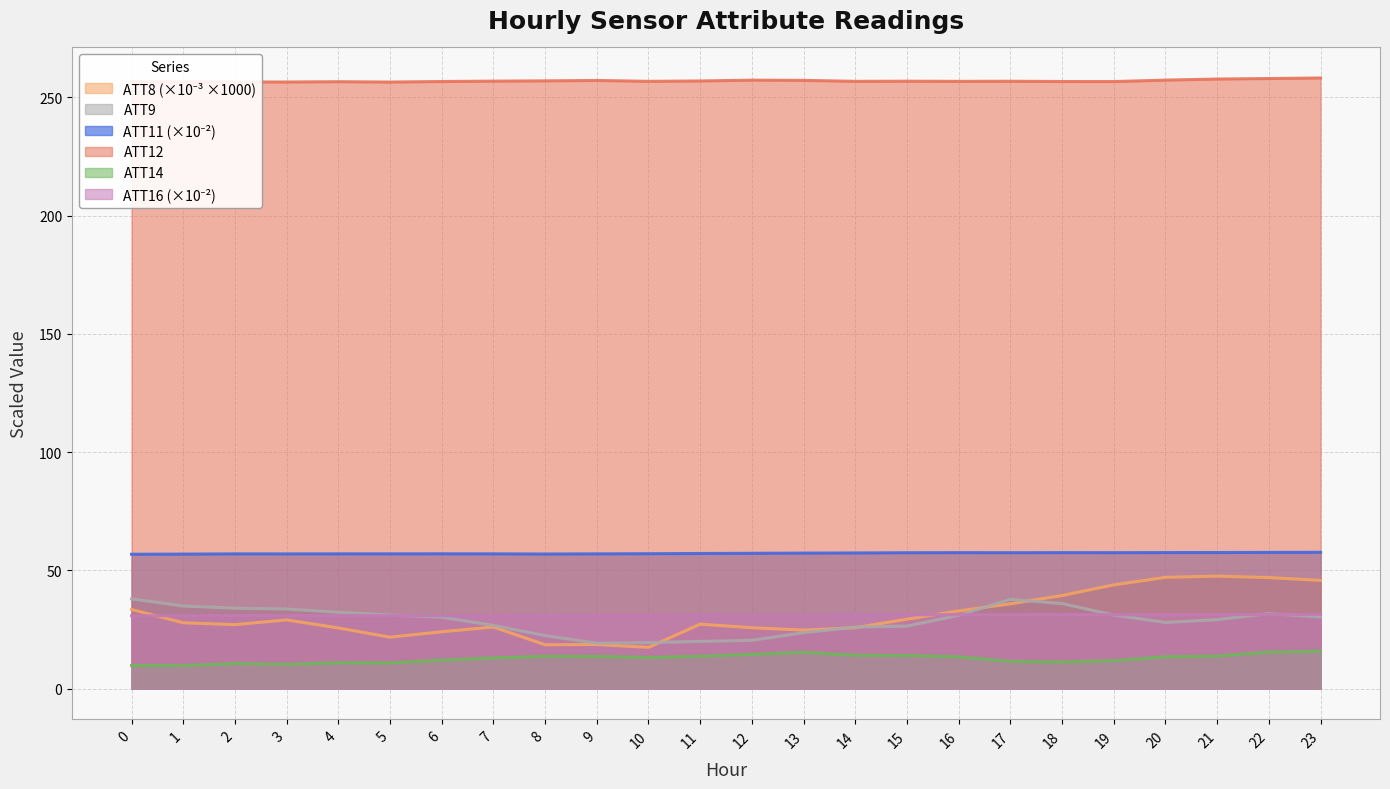

Does the chart display data point markers on the line(s)?

No